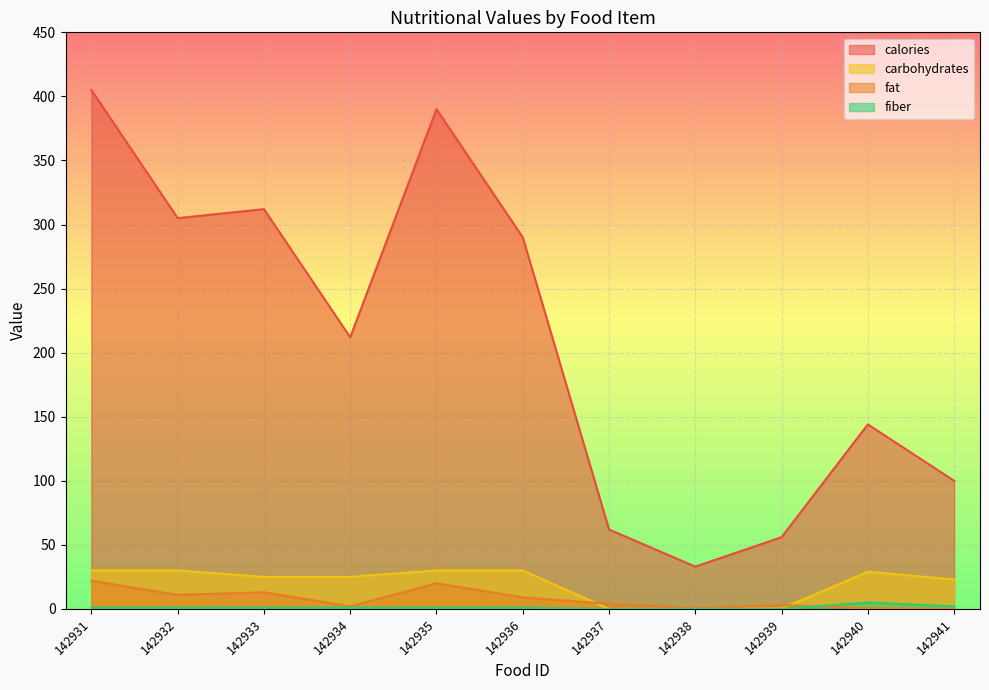

Rank the series at 142936 from lowest to highest value.

fiber, fat, carbohydrates, calories